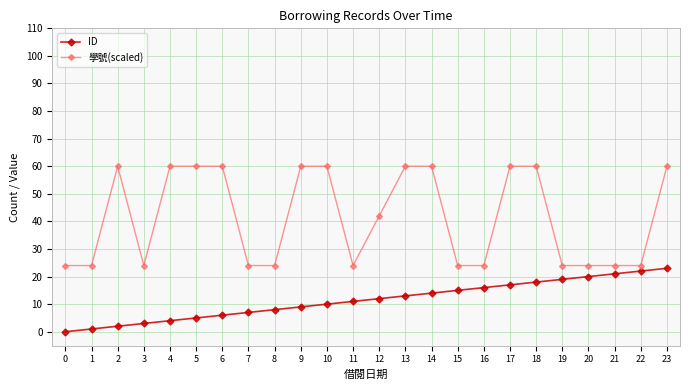

At how many categories does at least one series exceed 50?

11